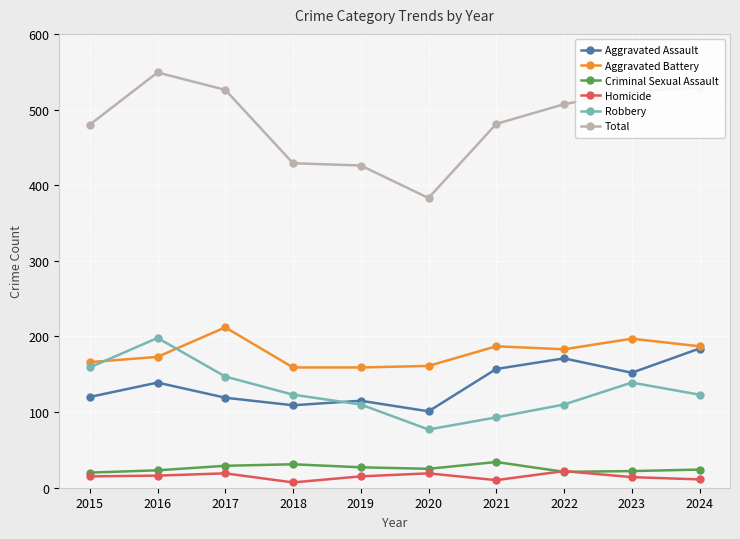

Does the chart display data point markers on the line(s)?

Yes